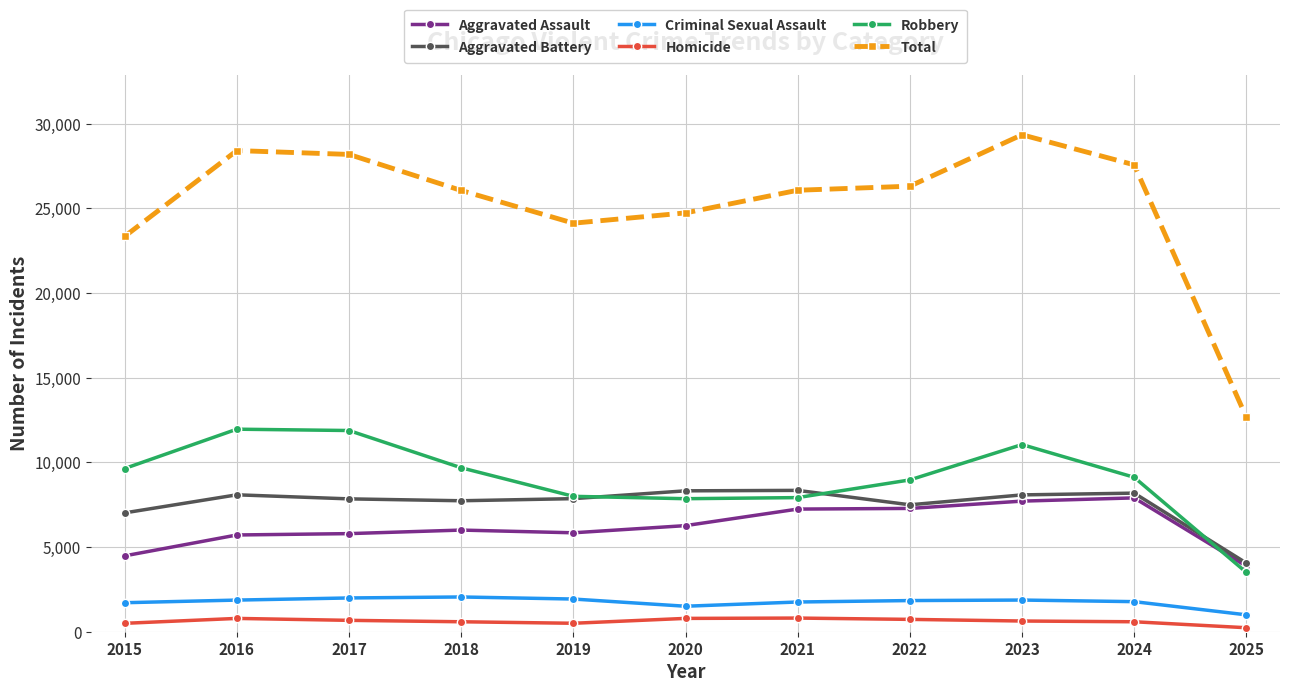

What is the approximate value of Total at 2016, to the nearest 100?

28400